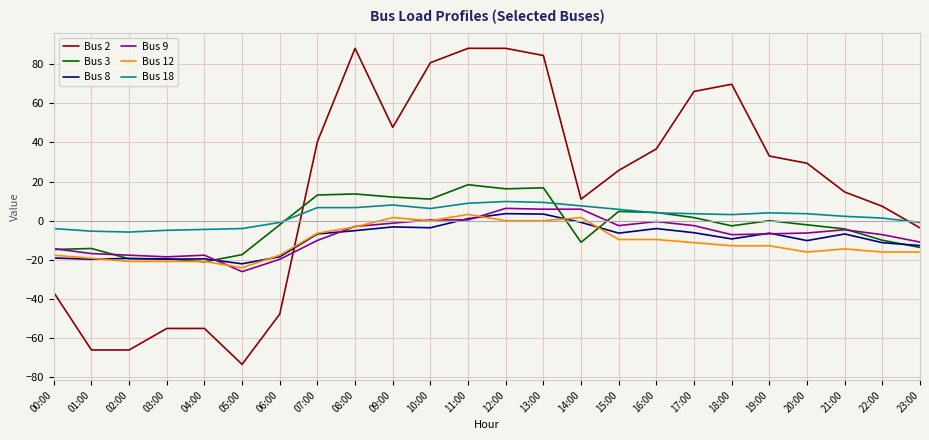

Which series has the largest total across all categories?

Bus 2